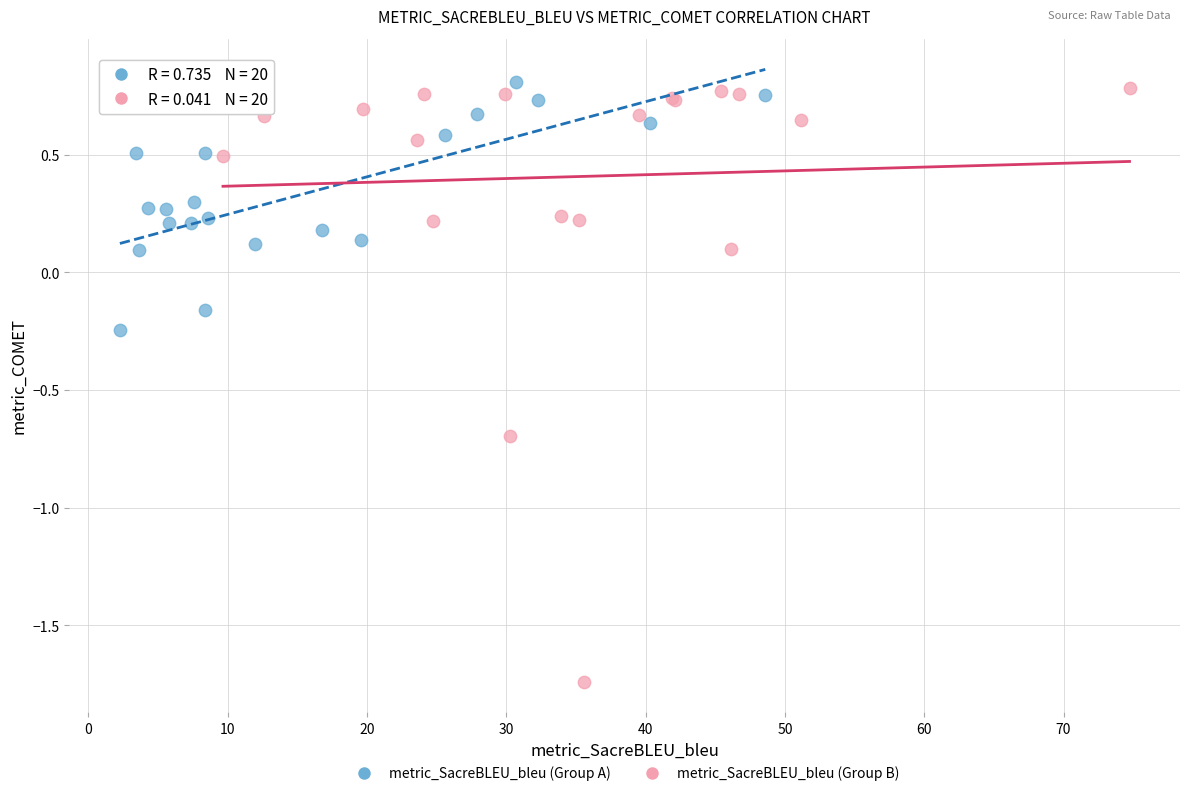

Which series reaches the minimum Y coordinate?

metric_SacreBLEU_bleu (Group B)